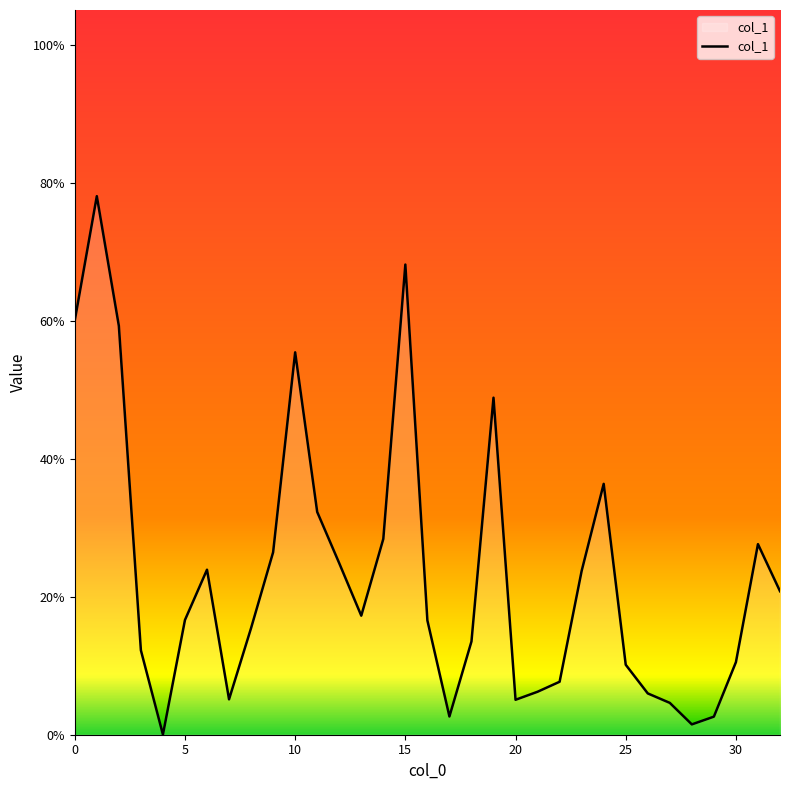

Reading left to right, what are all the values shown in this chart?

0.6	0.8	0.6	0.1	0.0	0.2	0.2	0.1	0.2	0.3	0.6	0.3	0.2	0.2	0.3	0.7	0.2	0.0	0.1	0.5	0.1	0.1	0.1	0.2	0.4	0.1	0.1	0.0	0.0	0.0	0.1	0.3	0.2